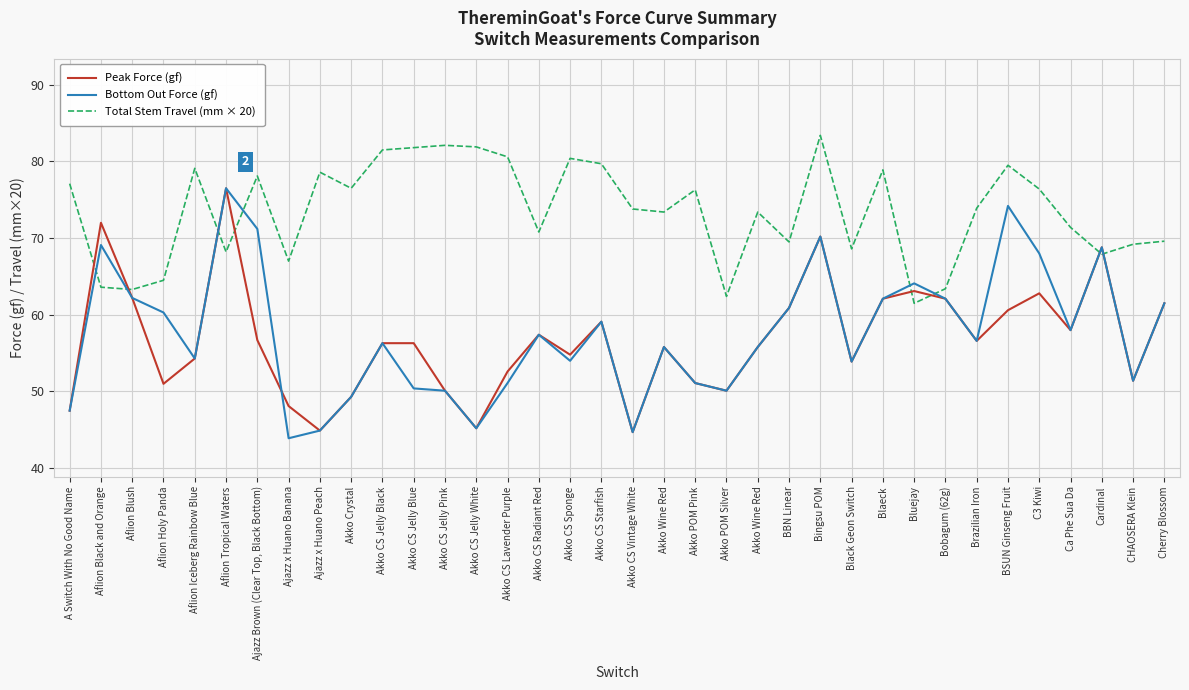

Is the value of Peak Force (gf) at Bingsu POM greater than the value of Bottom Out Force (gf) at C3 Kiwi?

Yes